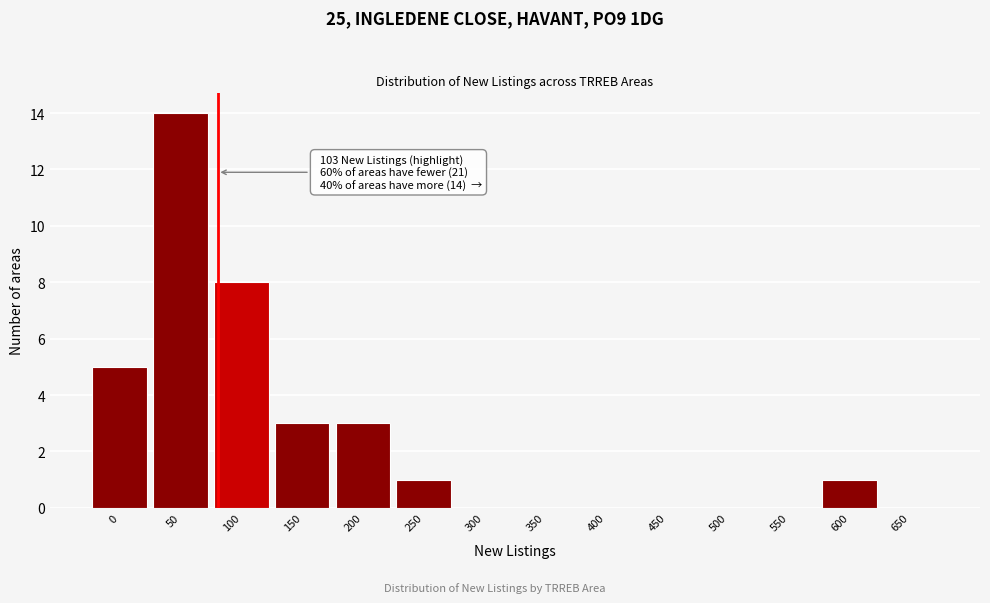

Reading left to right, list all the values displayed in this chart.

0=5	50=14	100=8	150=3	200=3	250=1	300=0	350=0	400=0	450=0	500=0	550=0	600=1	650=0